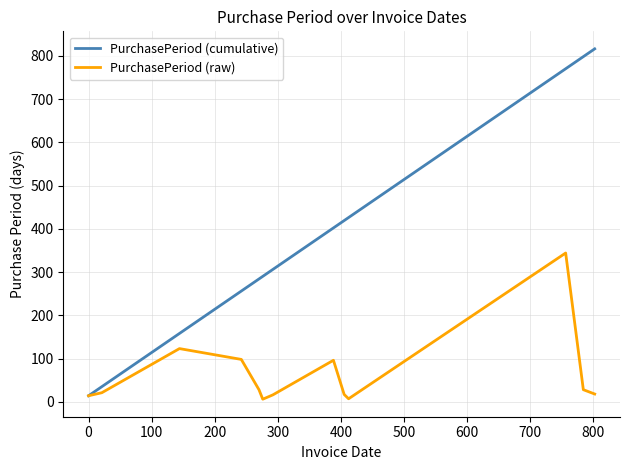

Which series has the largest range (max minus min)?

PurchasePeriod (cumulative)